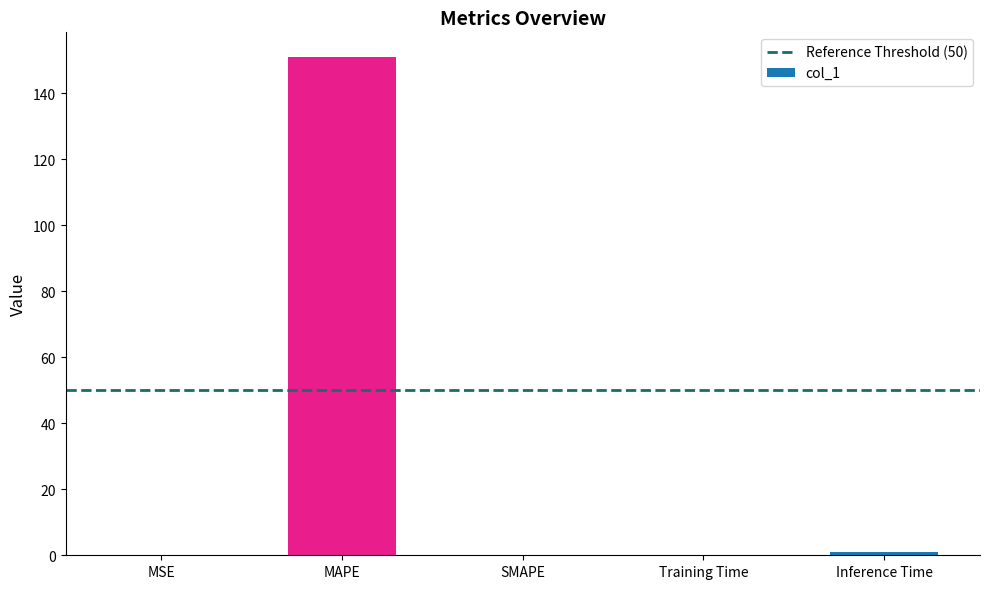

What is the maximum value shown in the chart?

150.8